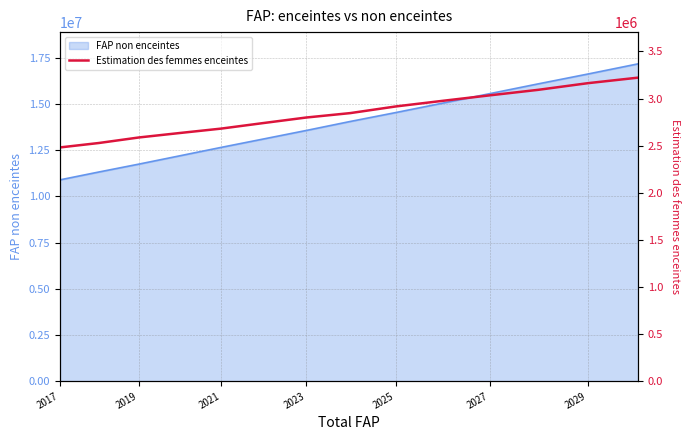

The value of FAP non enceintes at 2027 is 5148806.1. True or false?

False